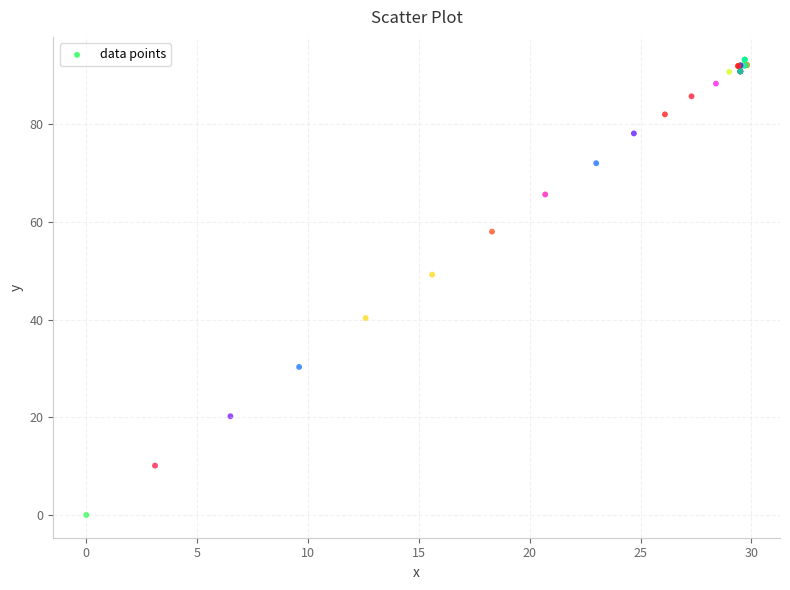

What Y value in the scatter plot is closest to 46?

49.2